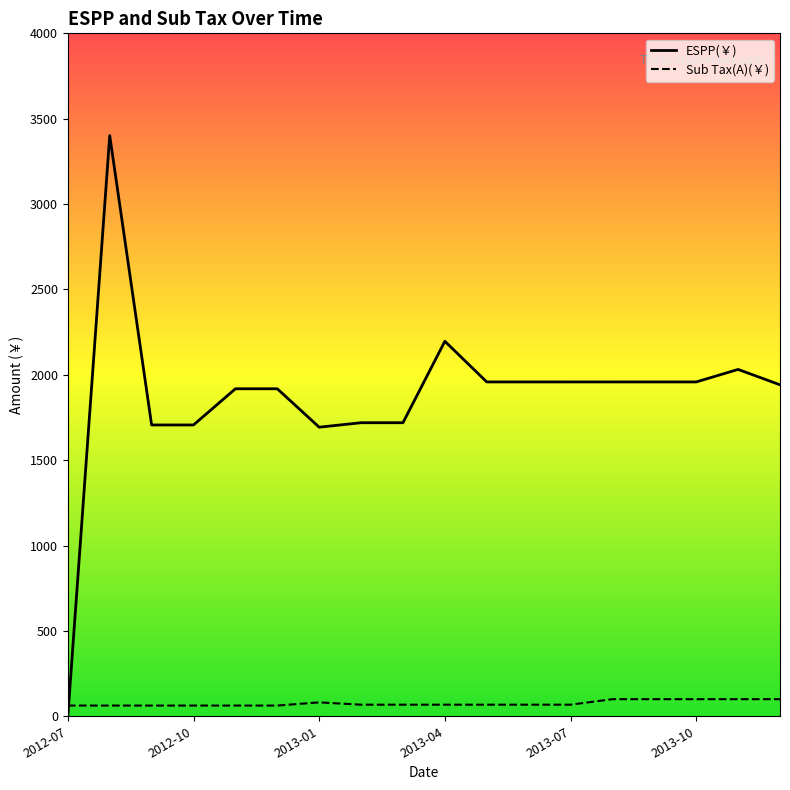

What is the difference between the maximum and minimum values in the ESPP(￥) series?

3400.9